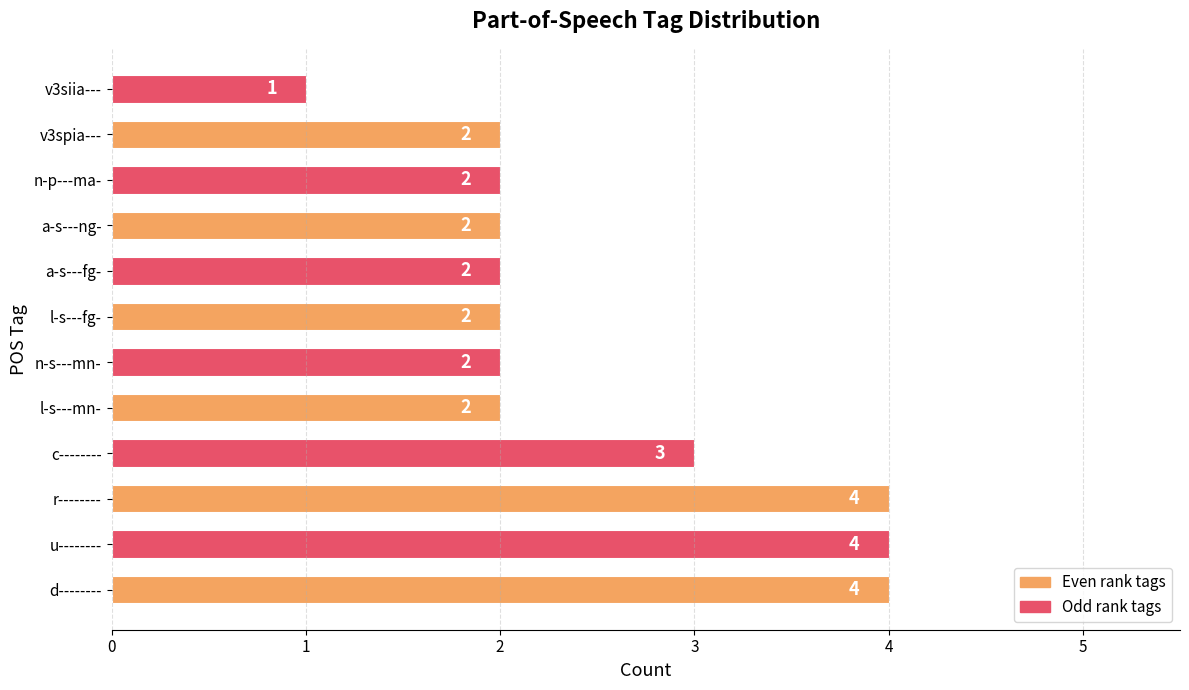

True or false: the data shows 6 at d--------.

False